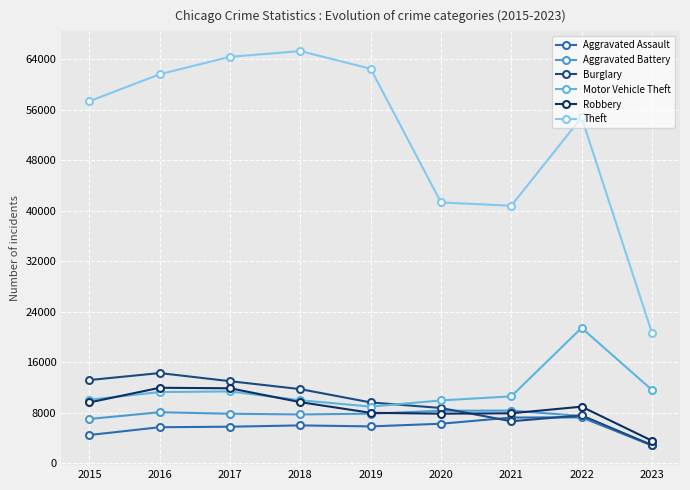

What is the total value across all series at 2017?

114281